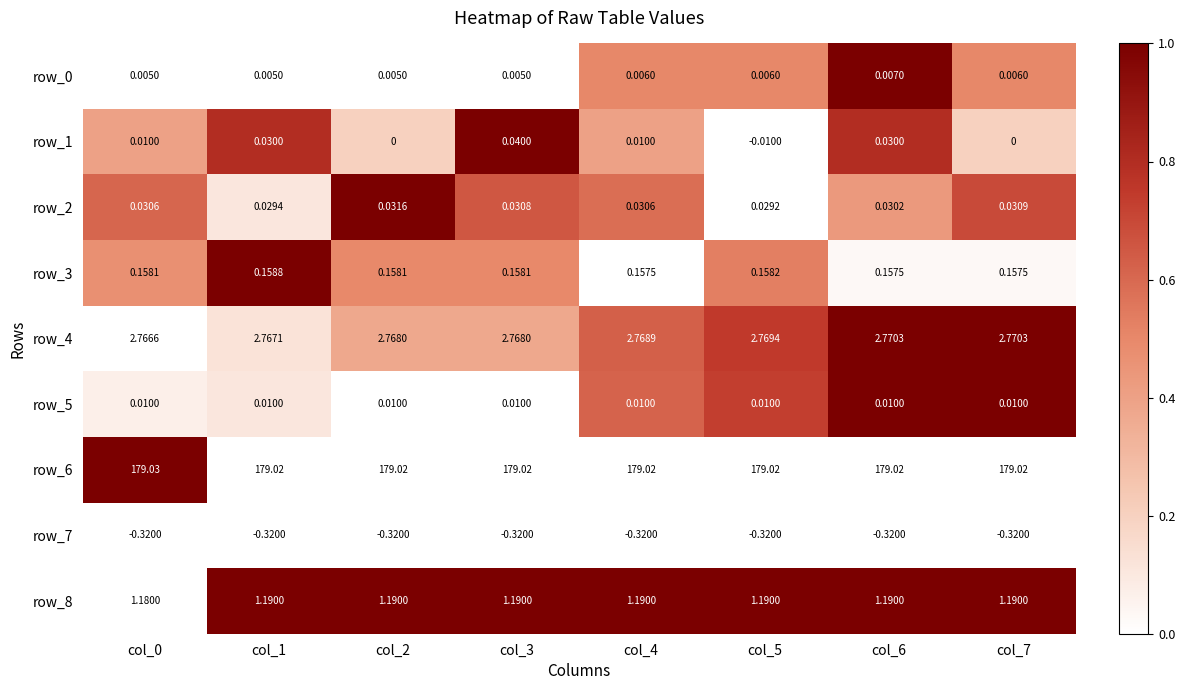

Is the value of row_5 at col_2 greater than the value of row_4 at col_1?

No